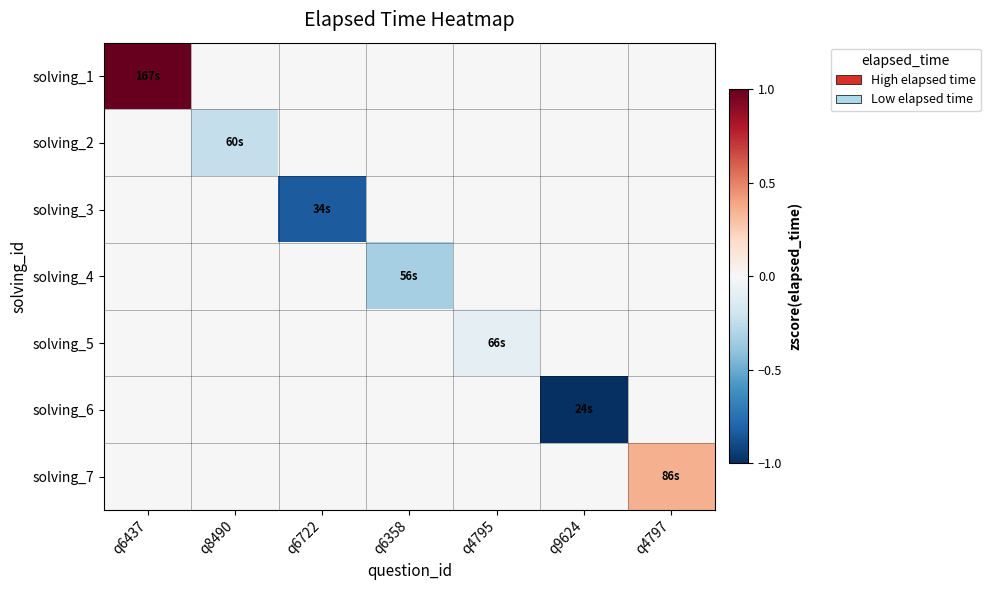

What is the total value across all series at q6358?

-0.3